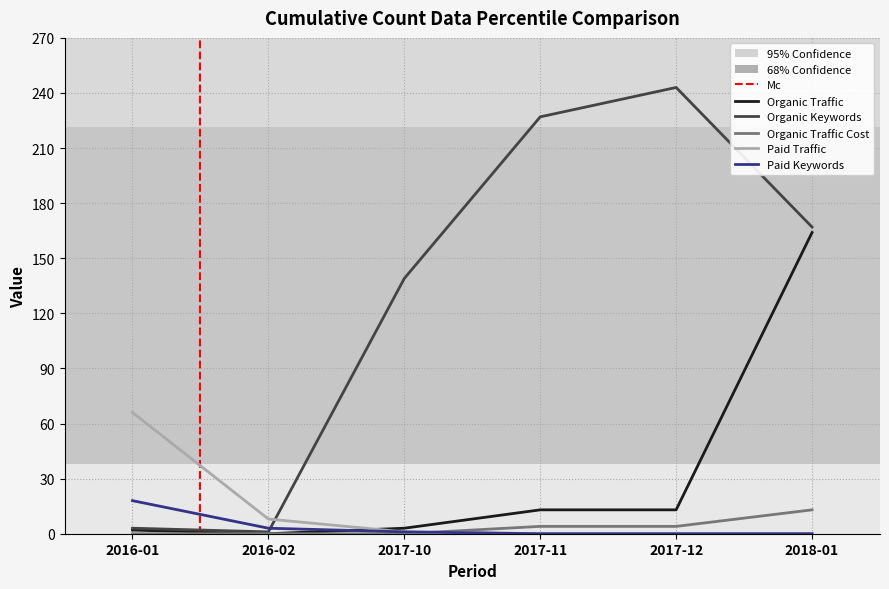

Where is Organic Keywords nearest to the value 122?

2017-10